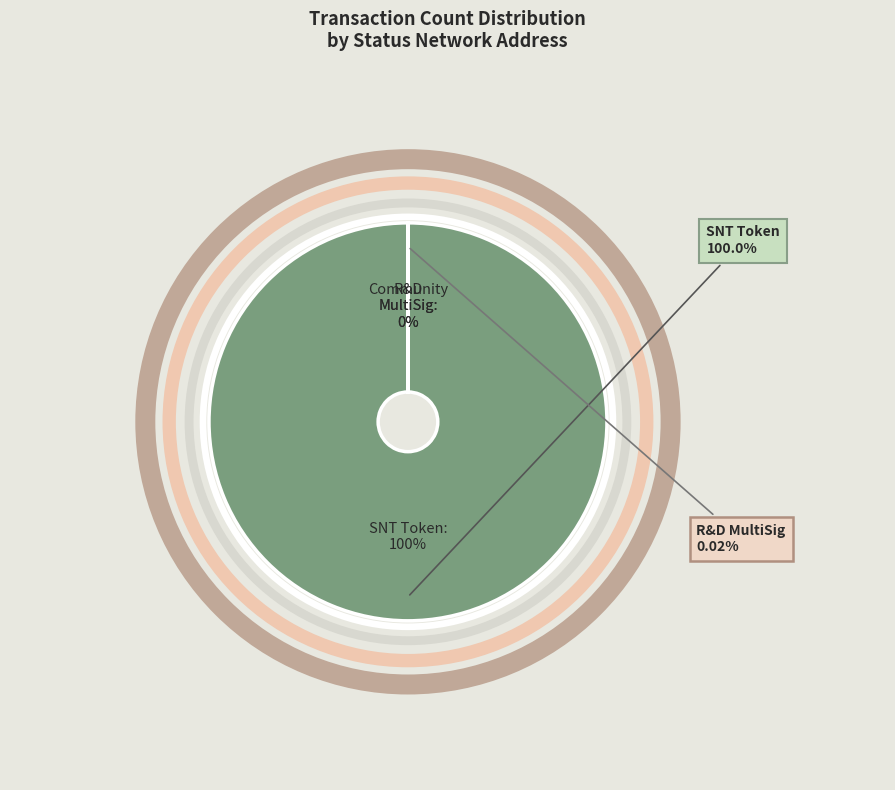

Is it true that Status: Research & Development MultiSig is 1% of the pie?

False